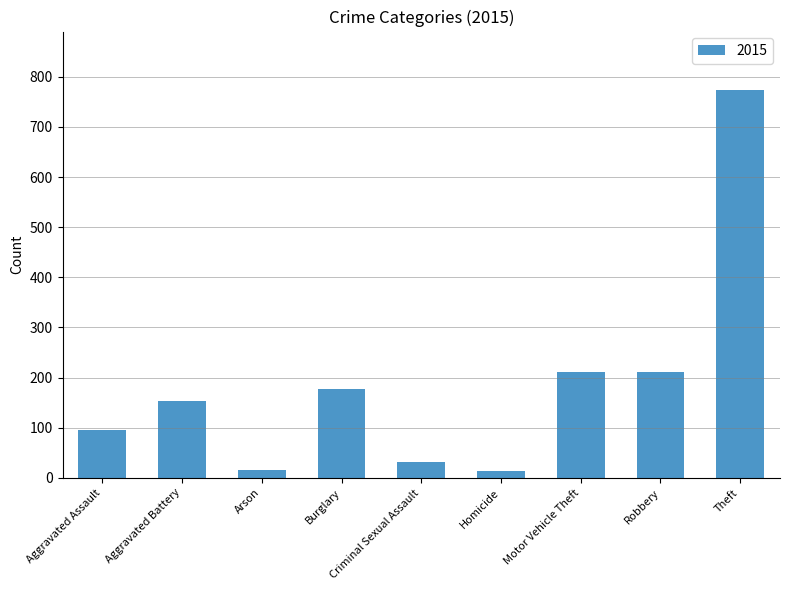

Does the chart contain any negative values?

No